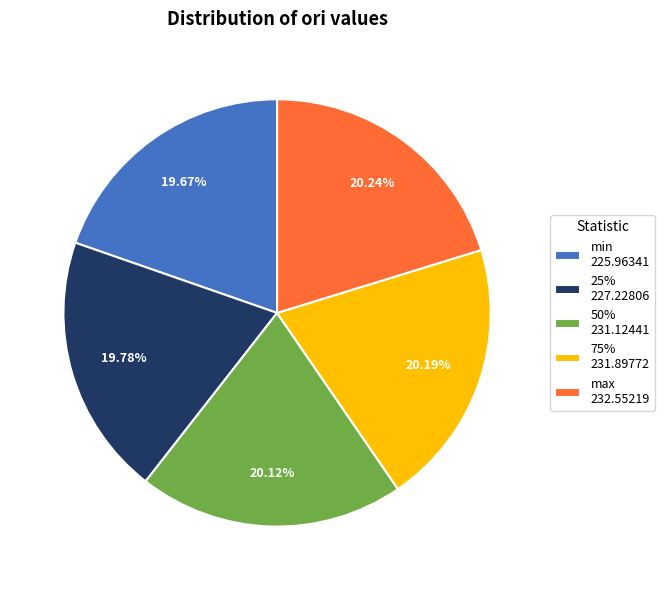

Is there any slice that represents more than half of the pie?

No